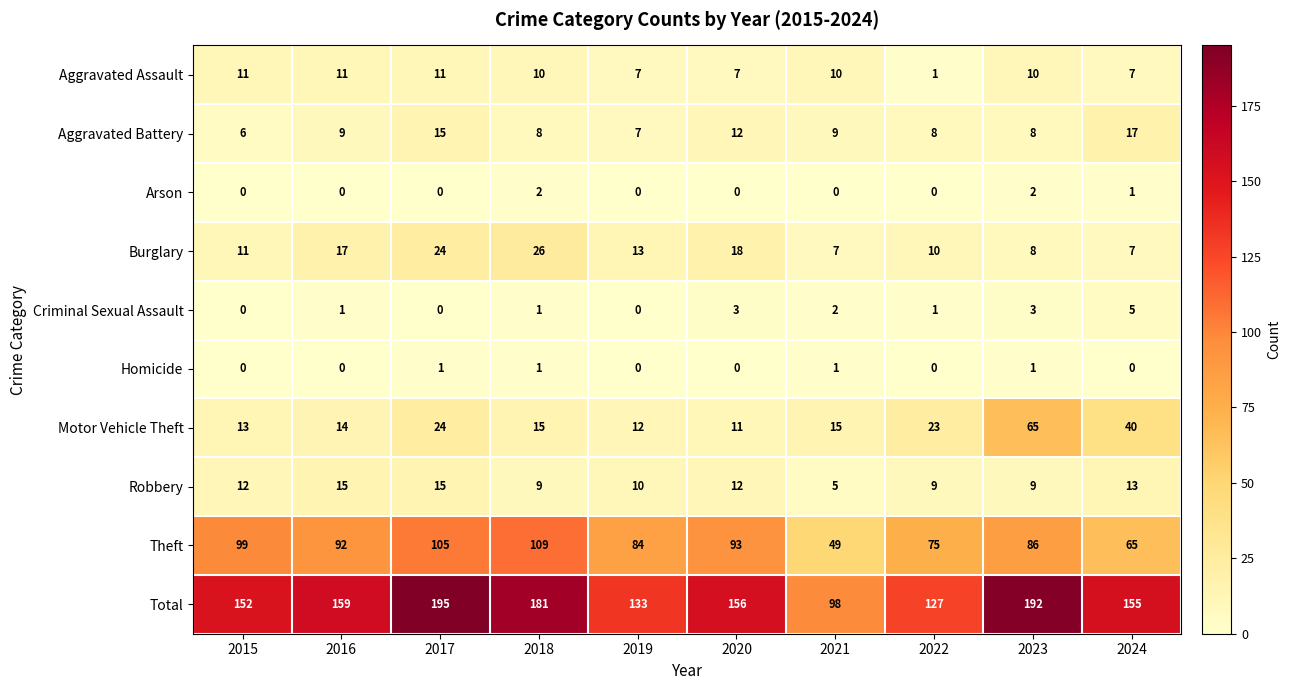

What is the spread (max minus min) of values at 2015?

152